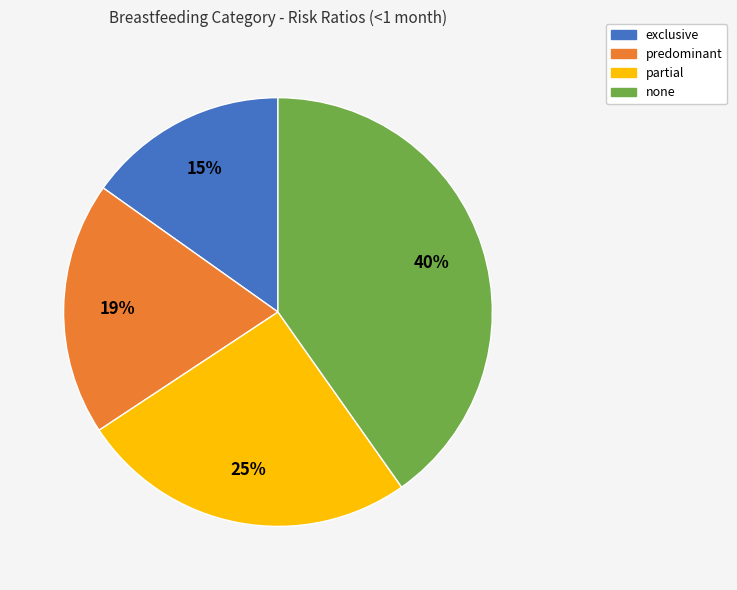

Which has a higher value, predominant or exclusive?

predominant